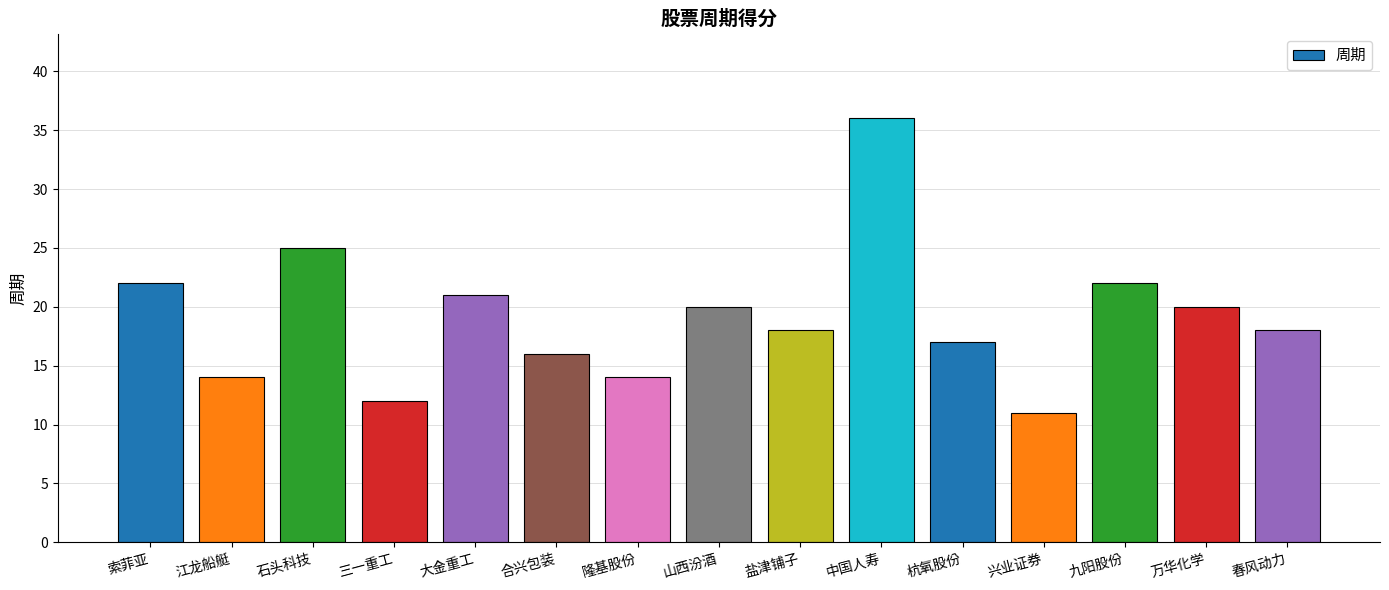

At which label does the data first exceed 18?

索菲亚